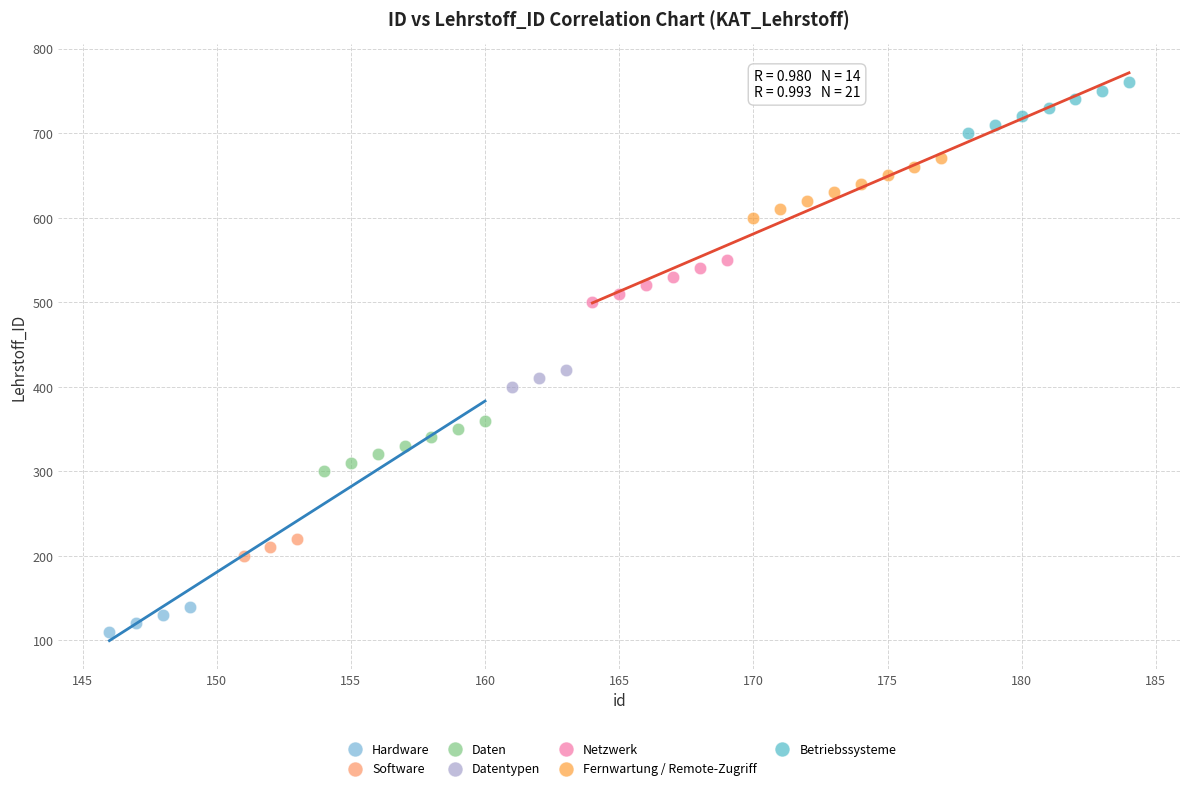

Which series contains the highest Y value?

Betriebssysteme